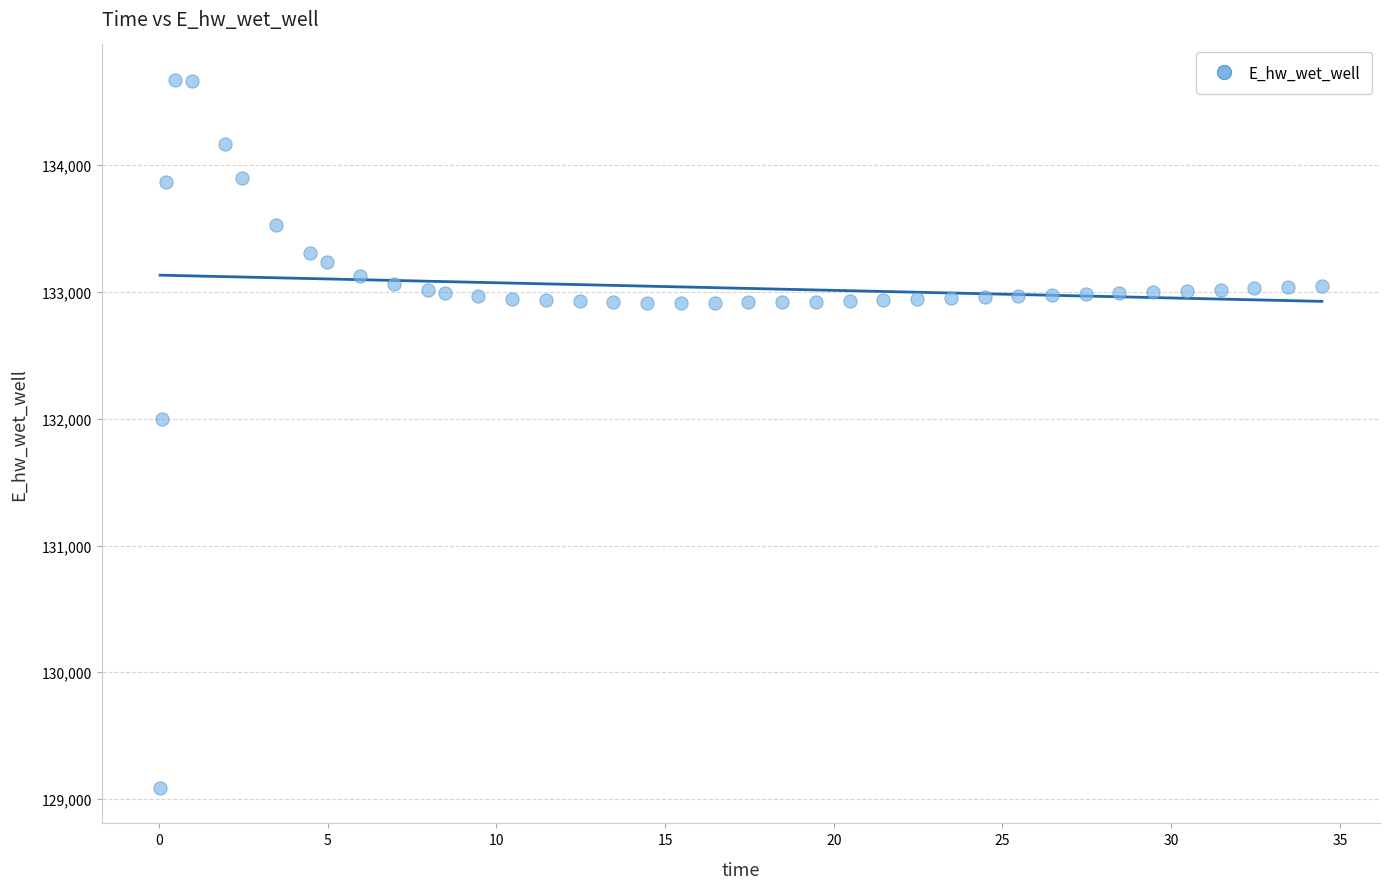

What is the range of X values (max minus min)?

34.4